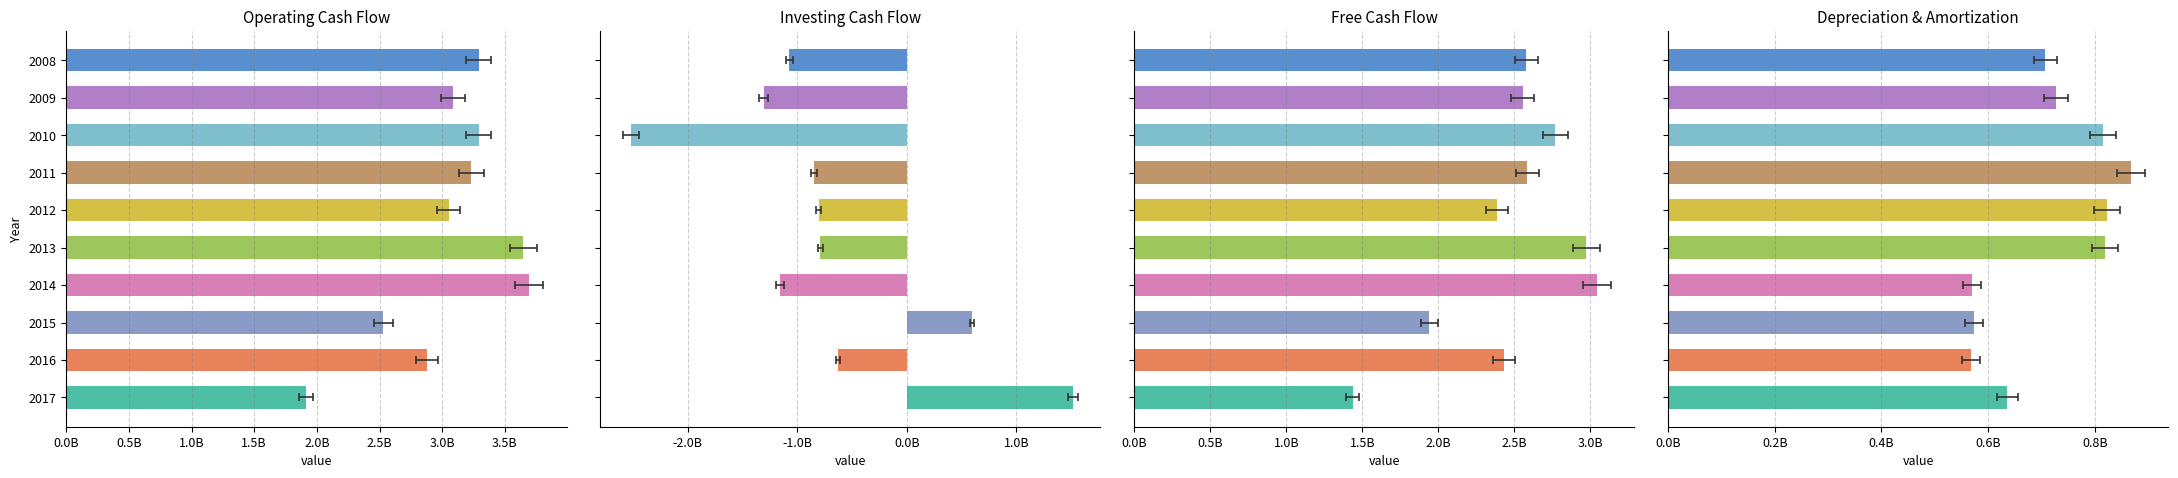

List the series in order of their peak value, highest first.

Operating Cash Flow, Free Cash Flow, Investing Cash Flow, Depreciation & Amortization